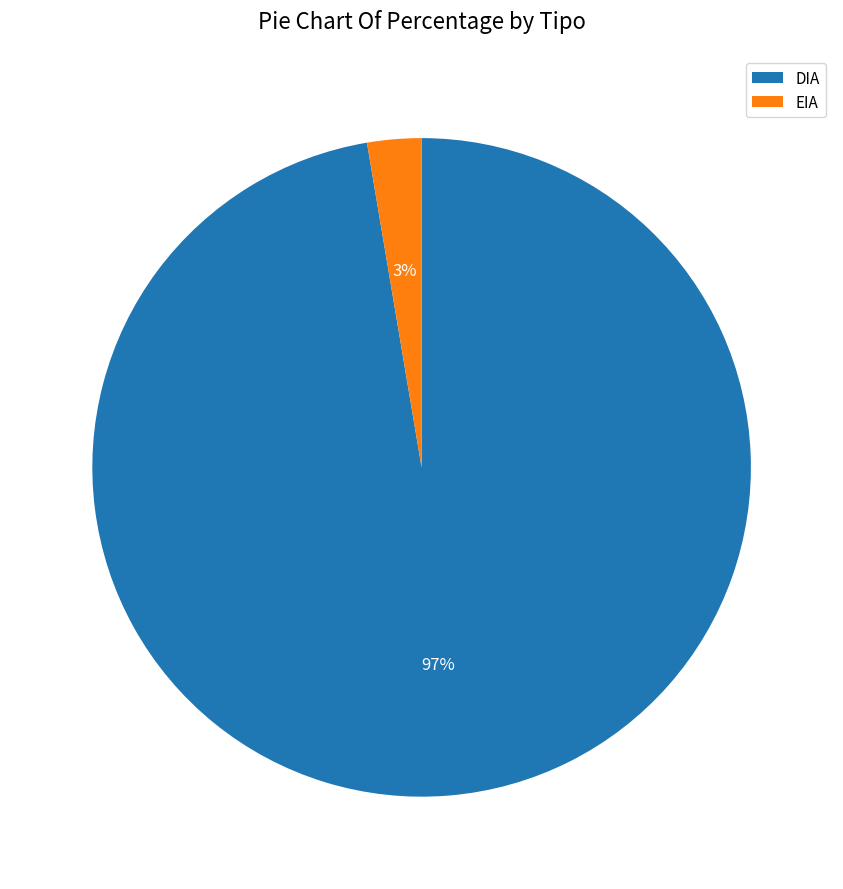

How many segments does this pie chart have?

2